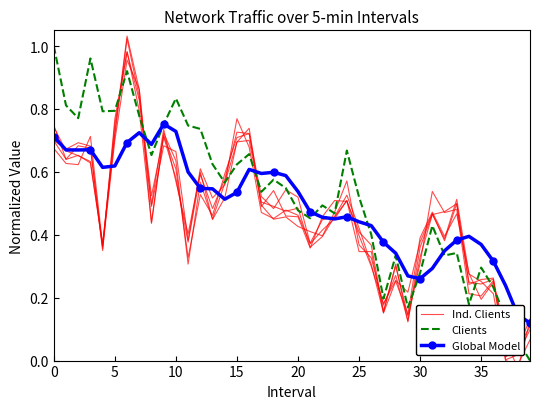

Reading left to right, extract all data points from this chart.

Ind. Clients: 0.7	0.7	0.7	0.7	0.4	0.7	1.0	0.9	0.5	0.7	0.6	0.4	0.6	0.4	0.5	0.7	0.7	0.5	0.5	0.5	0.5	0.4	0.4	0.5	0.5	0.4	0.3	0.2	0.3	0.1	0.4	0.5	0.4	0.5	0.3	0.3	0.2	0.0	0.0	0.1
Clients: 1.0	0.8	0.8	1.0	0.8	0.8	0.9	0.8	0.7	0.8	0.8	0.7	0.7	0.6	0.6	0.6	0.7	0.5	0.6	0.5	0.5	0.5	0.5	0.5	0.7	0.5	0.4	0.2	0.3	0.2	0.3	0.4	0.3	0.3	0.2	0.3	0.2	0.1	0.1	0.0
Global Model: 0.7	0.7	0.7	0.7	0.6	0.6	0.7	0.7	0.7	0.8	0.7	0.6	0.5	0.5	0.5	0.5	0.6	0.6	0.6	0.6	0.5	0.5	0.5	0.5	0.5	0.4	0.4	0.4	0.3	0.3	0.3	0.3	0.3	0.4	0.4	0.4	0.3	0.2	0.1	0.1